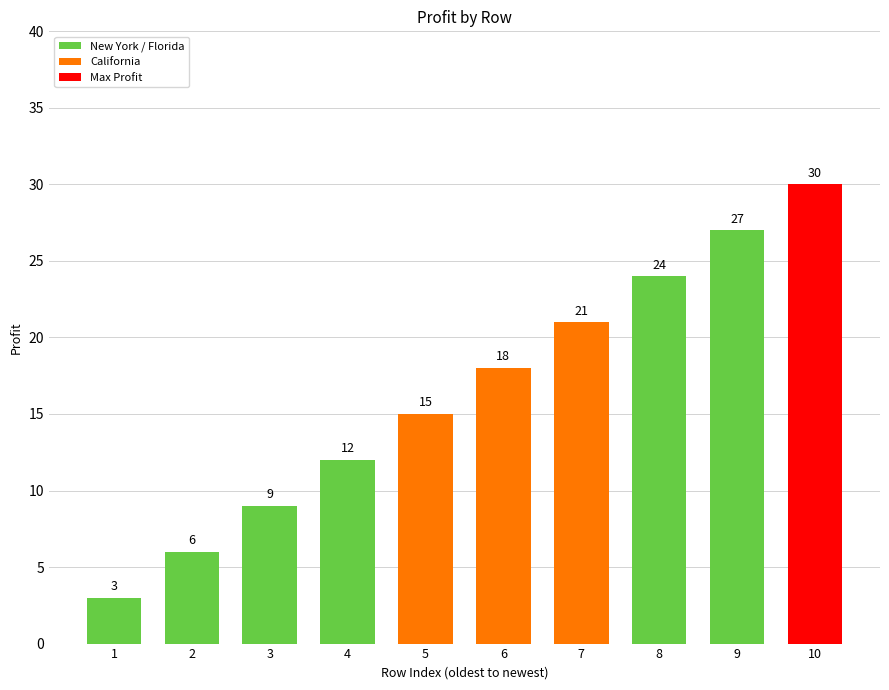

What is the sum of all values?

165